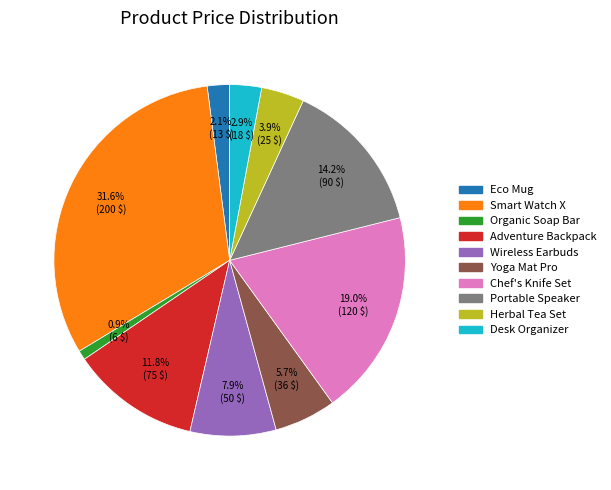

Approximately how many times larger is the value at Adventure Backpack compared to Smart Watch X?

0.4